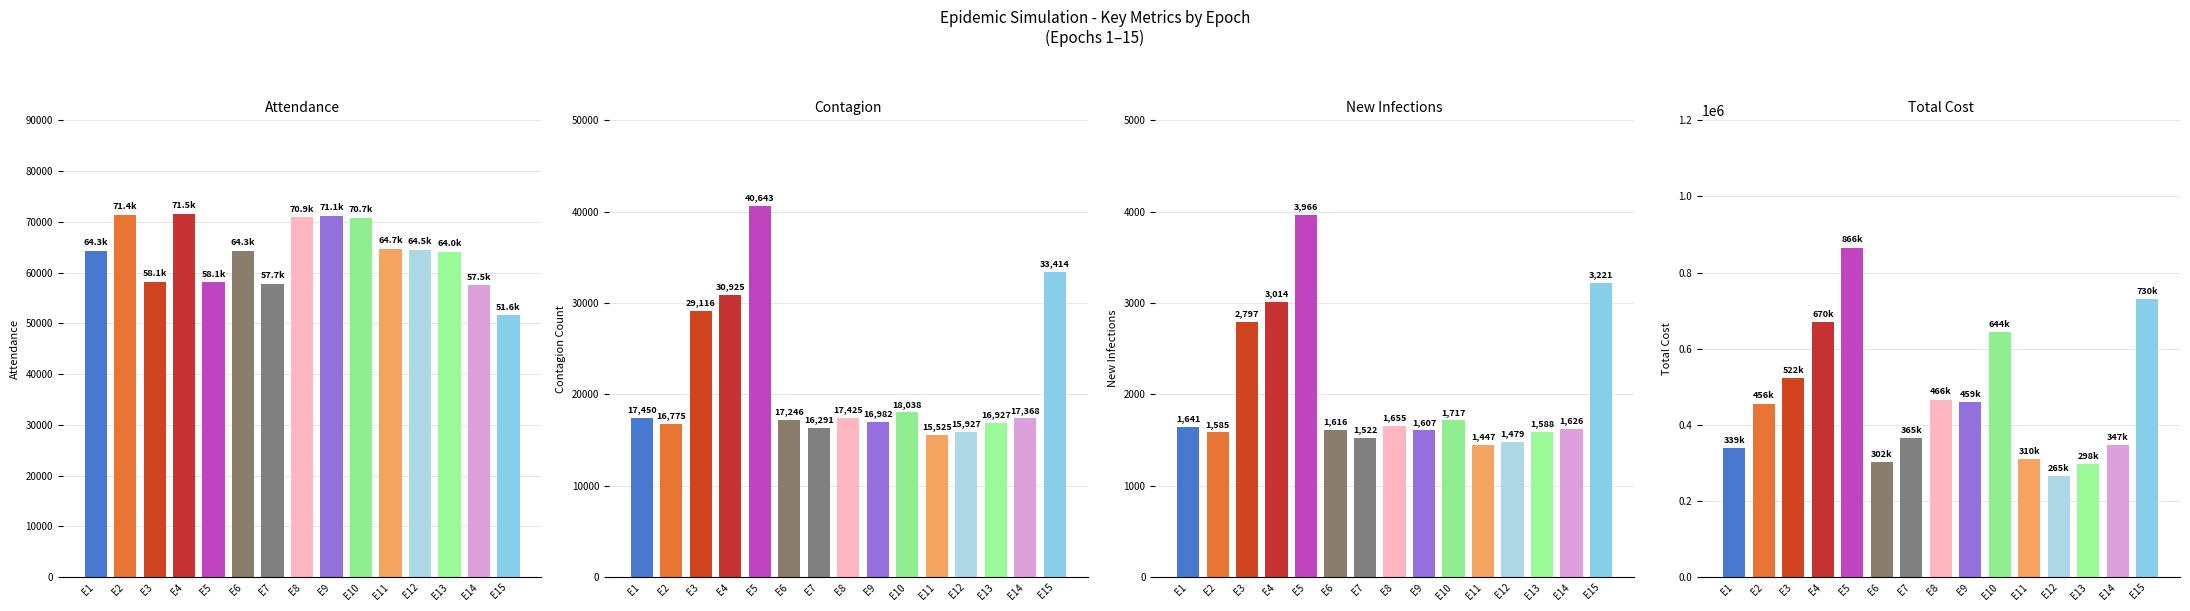

Does the chart contain any negative values?

No